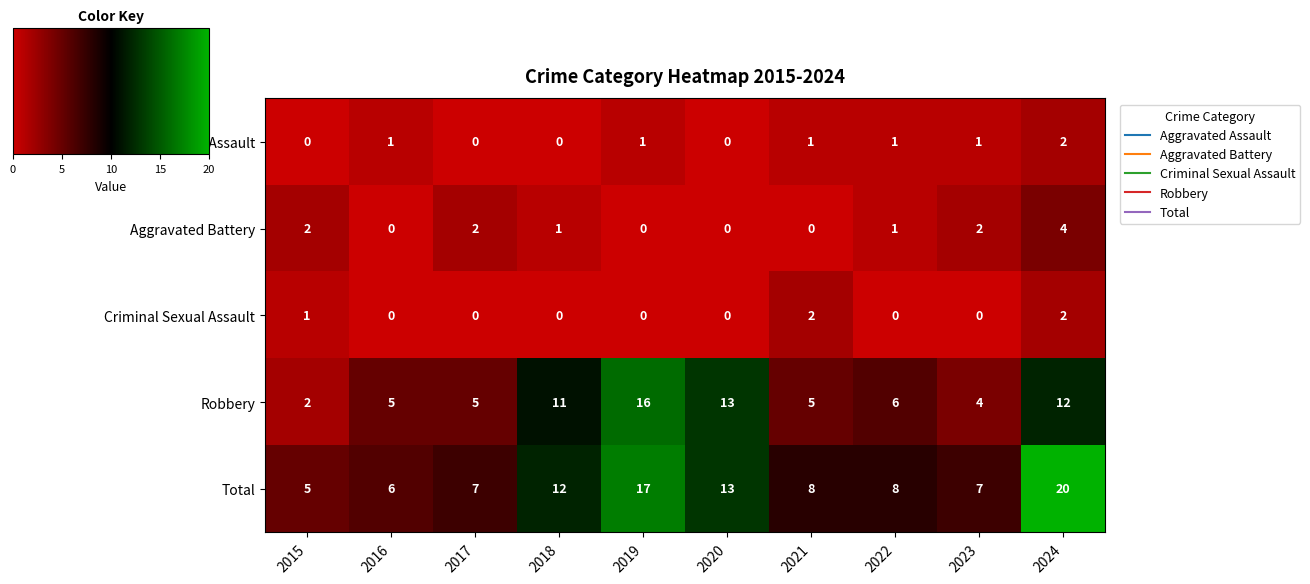

At which category is the sum across all series the highest?

2024